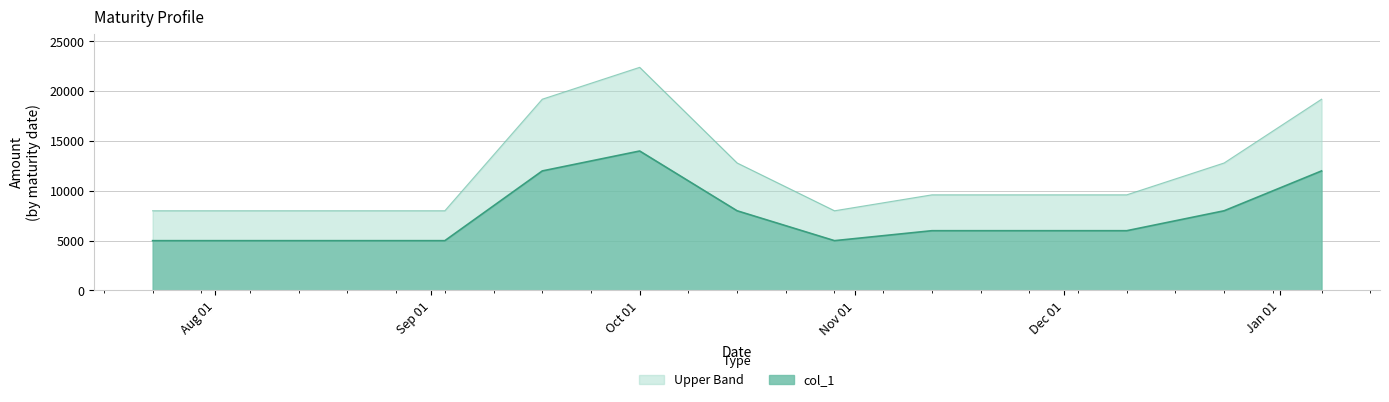

Approximately how many times larger is the value at 2024-11-12 compared to 2024-09-17?

0.5